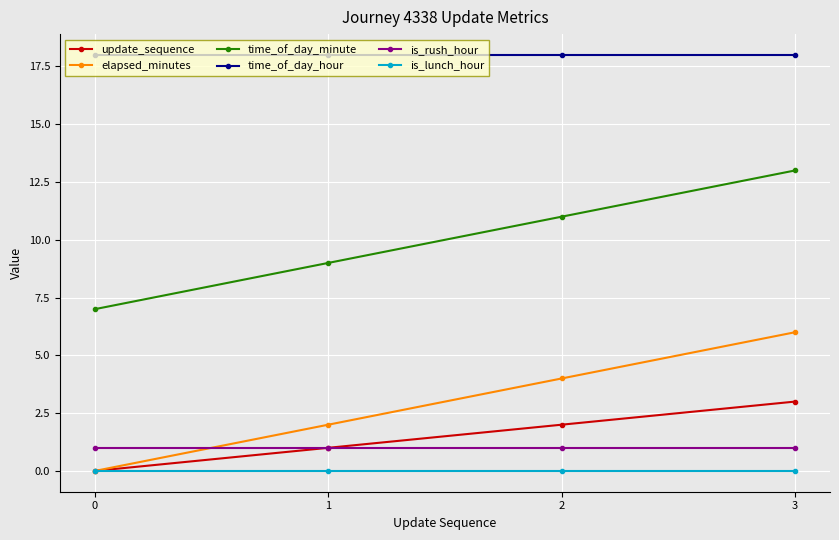

Reading left to right, transcribe all the data shown in this chart.

update_sequence: 0	1	2	3
elapsed_minutes: 0	2	4	6
time_of_day_minute: 7	9	11	13
time_of_day_hour: 18	18	18	18
is_rush_hour: 1	1	1	1
is_lunch_hour: 0	0	0	0